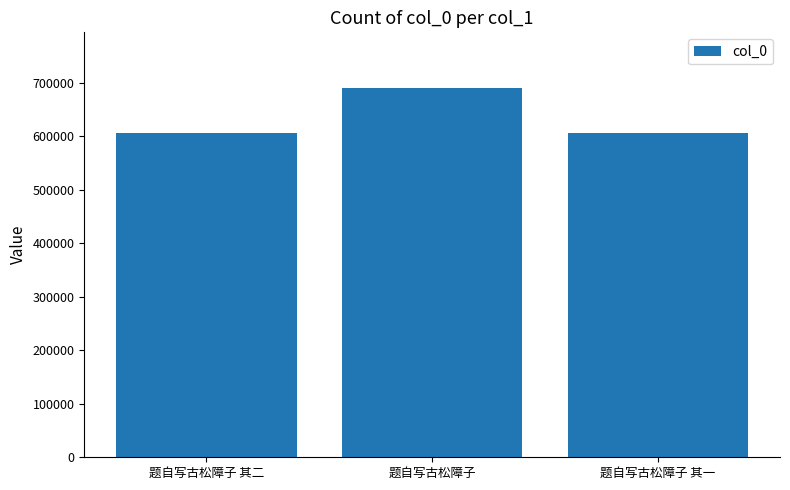

What is the maximum value shown in the chart?

690627